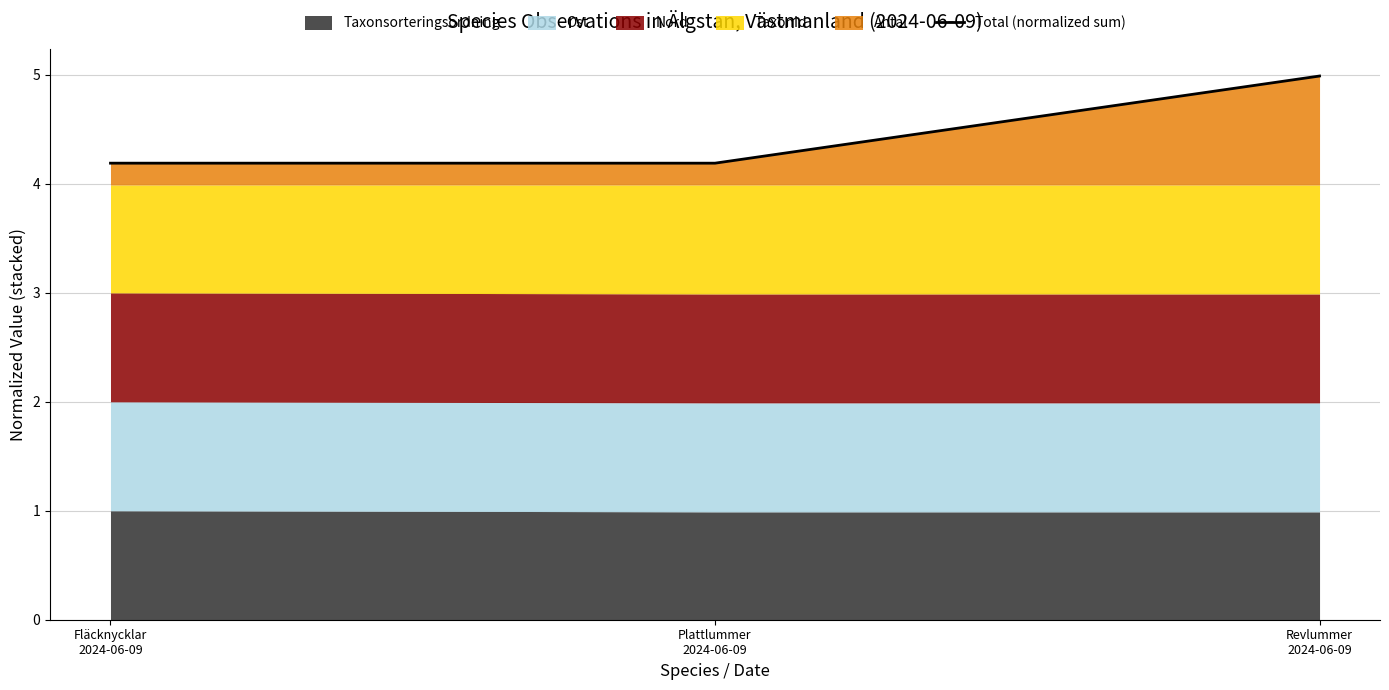

Which label corresponds to the smallest value in the chart?

Plattlummer
2024-06-09